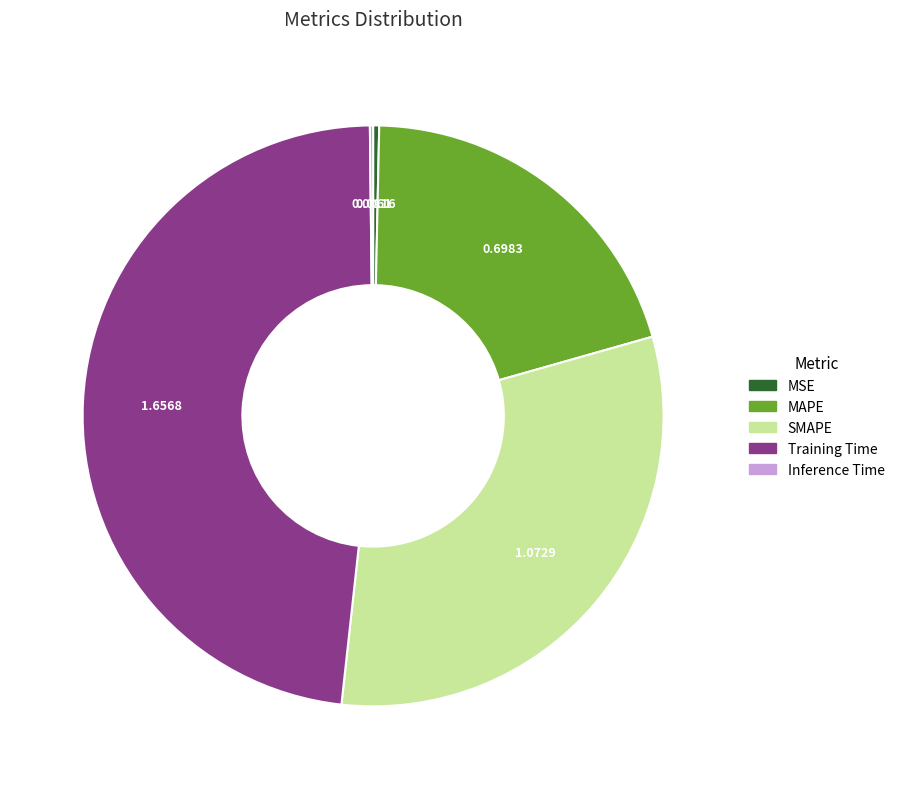

Do SMAPE and MSE together represent more than half of the pie?

No